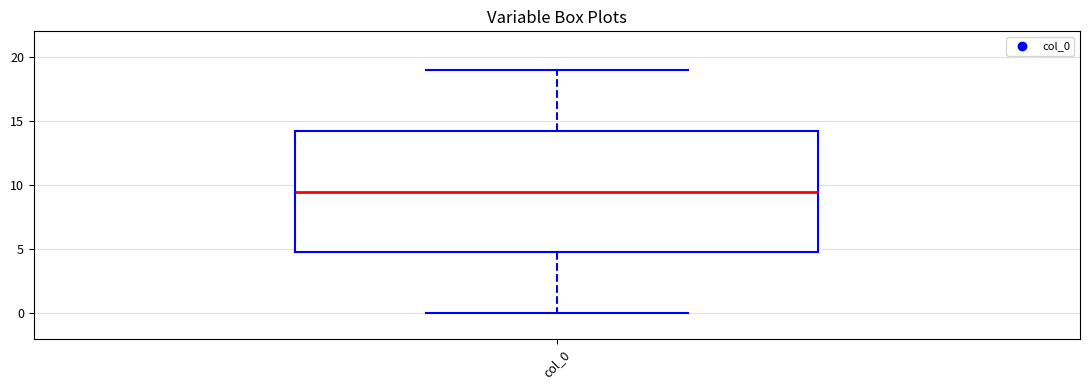

Read this box plot against the y-axis: the position of the median line, the range covered by the box, and the ends of both whiskers. The values are not printed on the chart, so give them approximately, as read against the axis.

median 9.5, box 5.0 to 14.5, whiskers 0.0 to 19.0